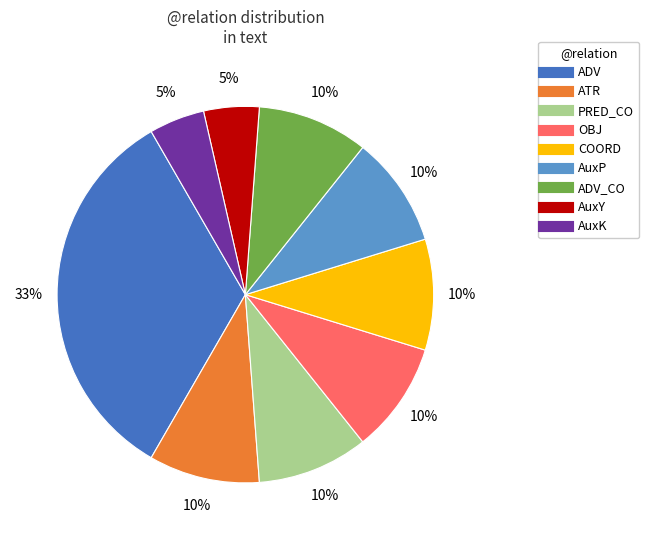

To the nearest percent, what is the average slice percentage?

11%